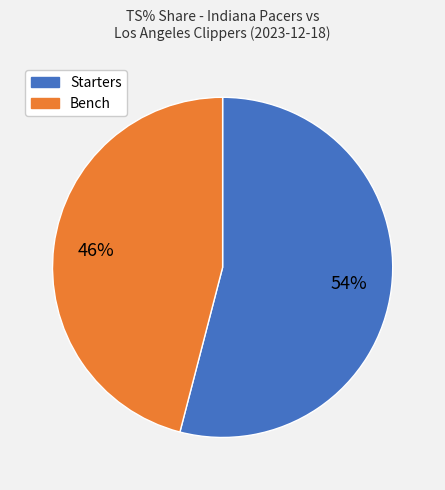

How many slices are in this pie chart?

2